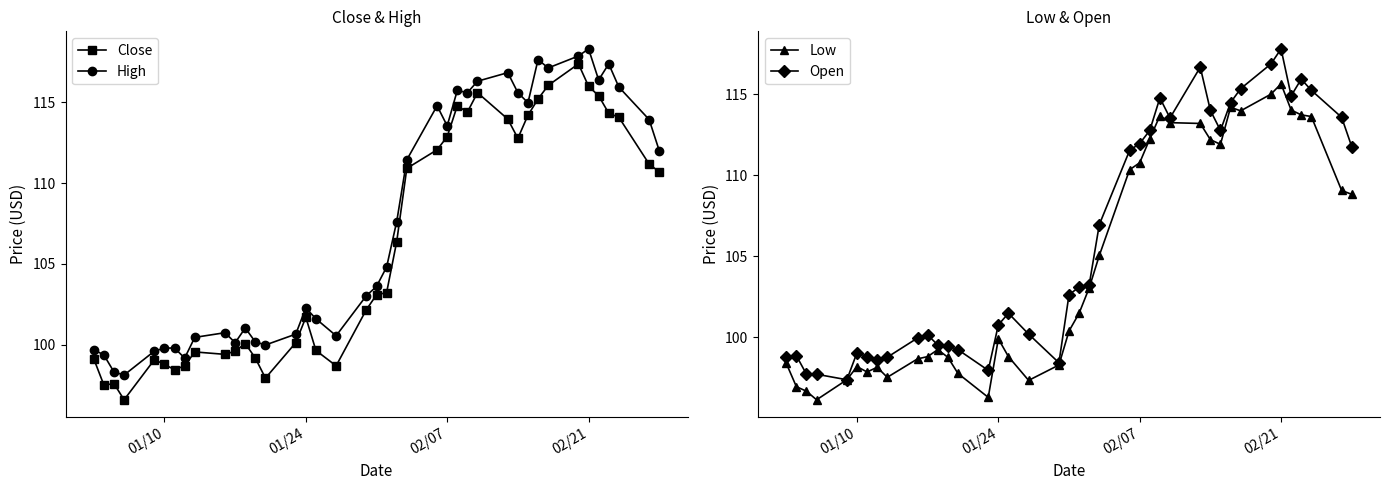

True or false: Close has more than 1 points higher than both neighbors.

True